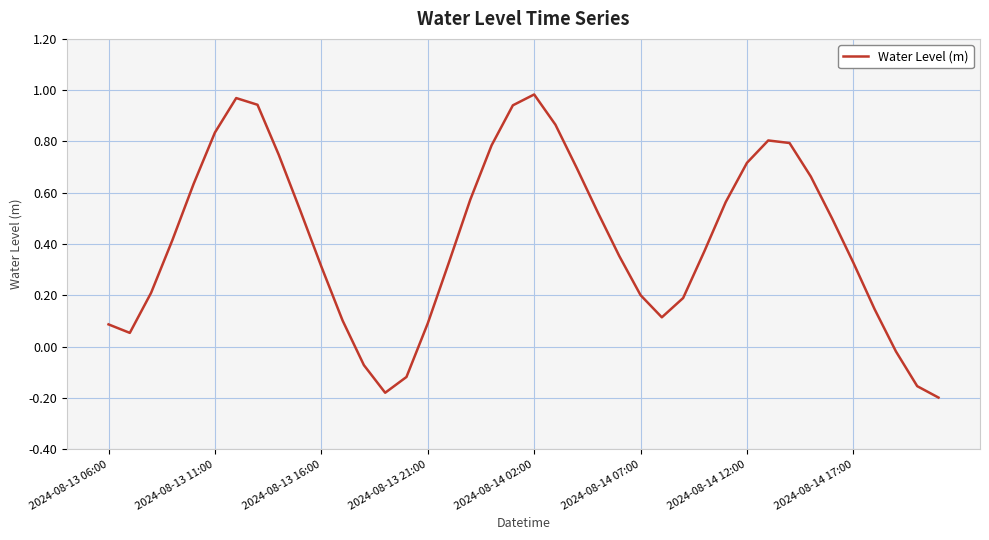

What is the difference between the maximum and minimum values?

1.2